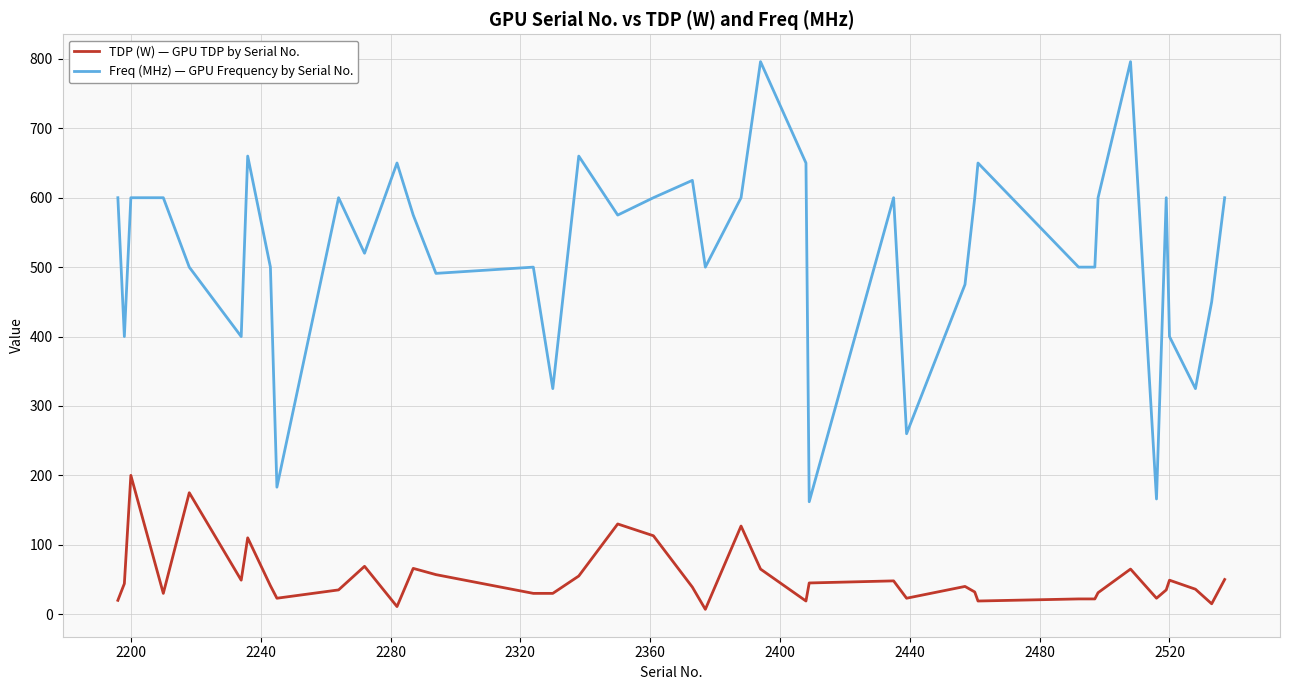

Which series has the largest range (max minus min)?

Freq (MHz) — GPU Frequency by Serial No.